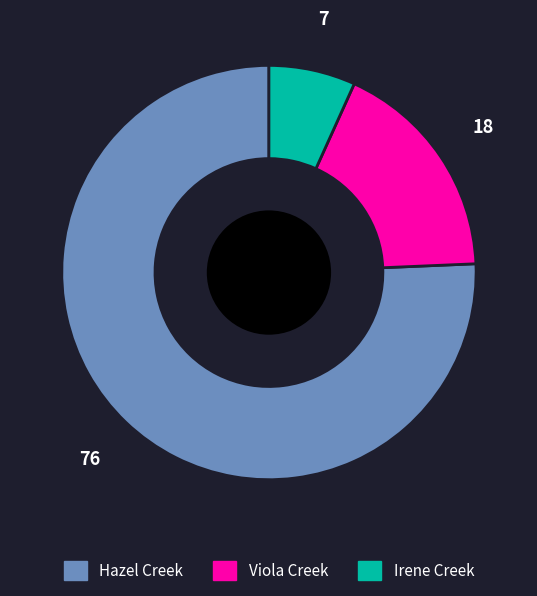

Which has a higher value, Irene Creek or Hazel Creek?

Hazel Creek